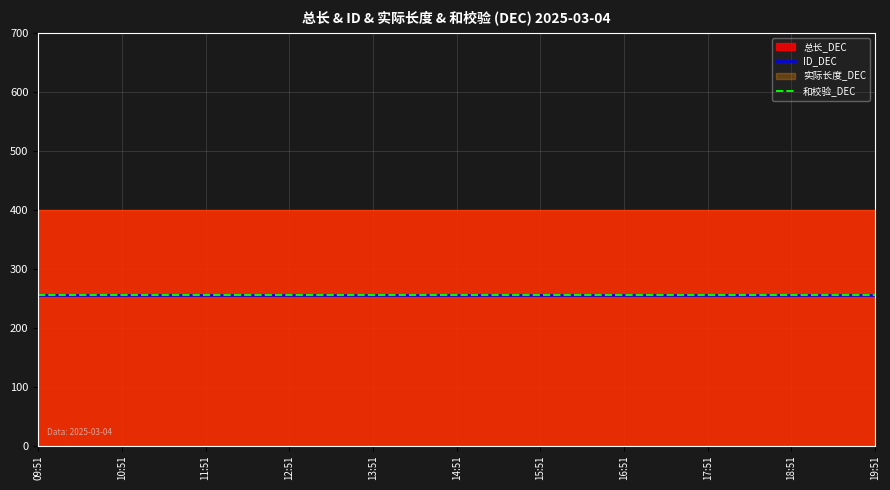

What are all the series names shown in the legend?

总长_DEC, ID_DEC, 实际长度_DEC, 和校验_DEC